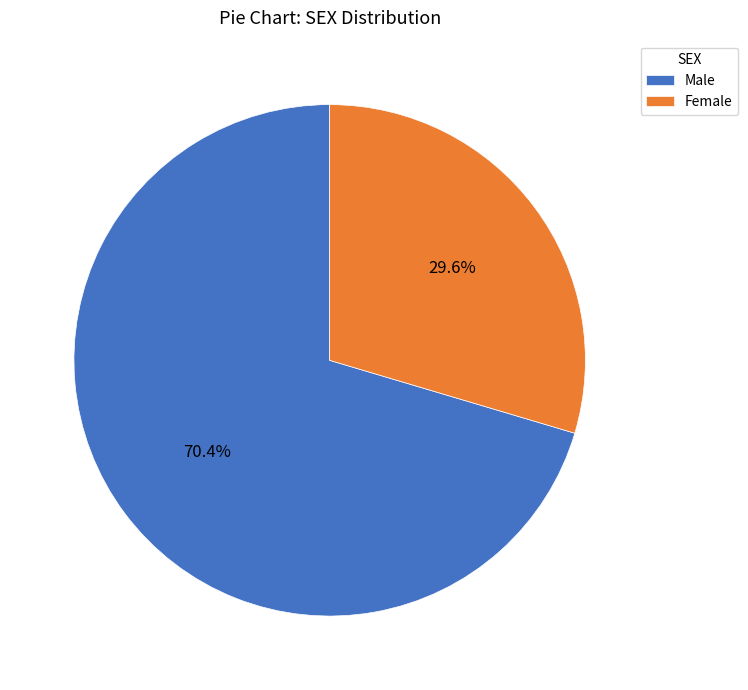

To the nearest percent, what is the difference between the largest and smallest slice percentages?

41%